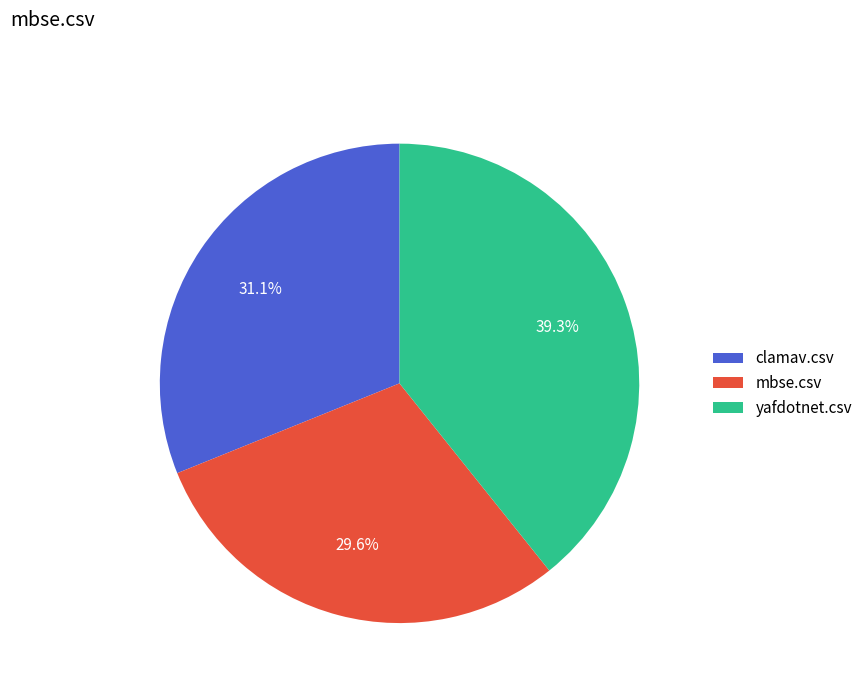

What is the largest slice in the pie chart?

yafdotnet.csv